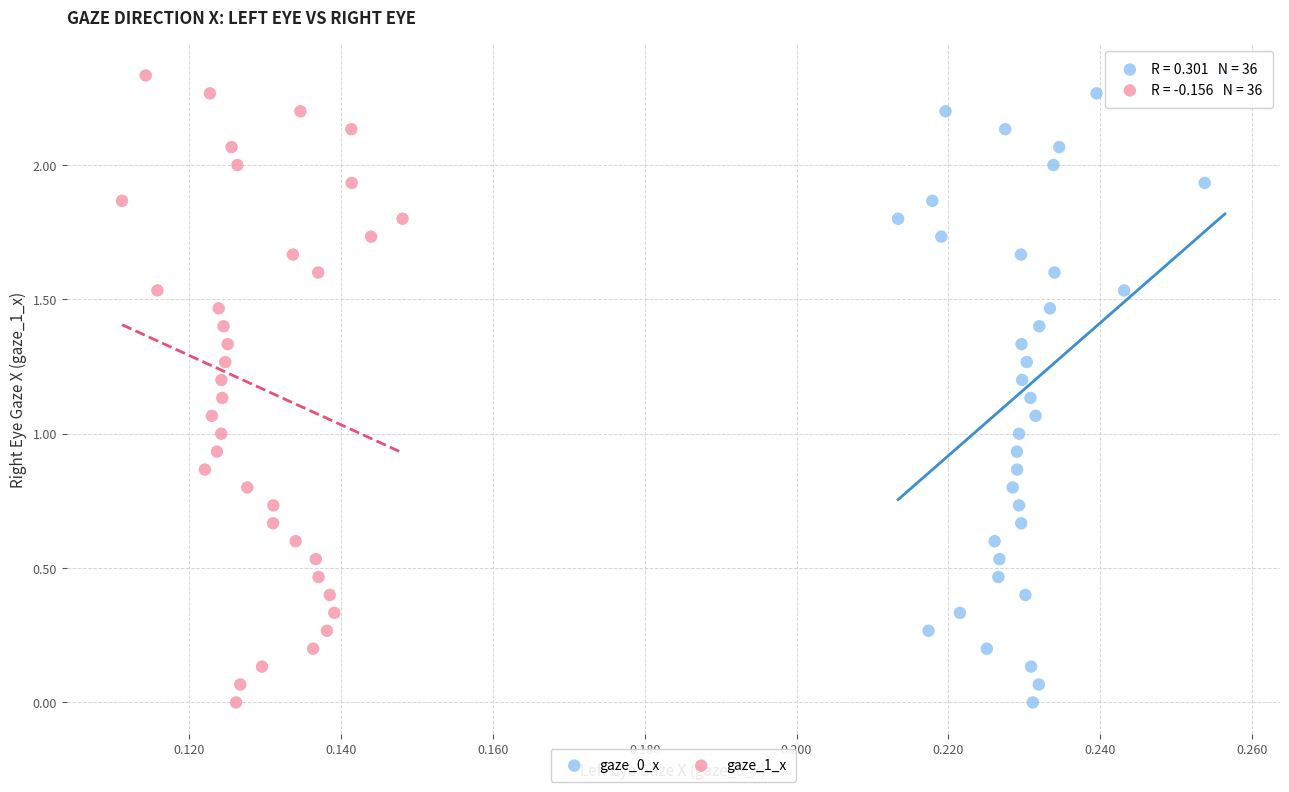

What are all the series names shown in the legend?

gaze_0_x, gaze_1_x